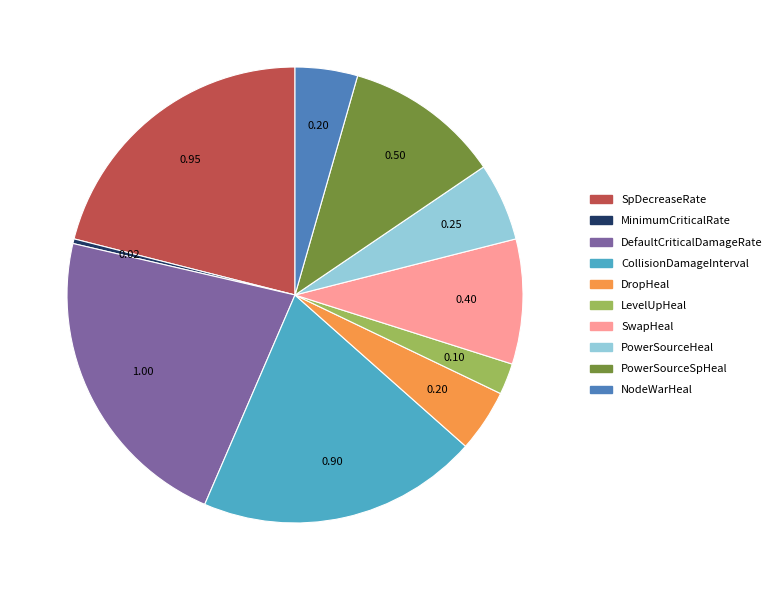

Is the sum of NodeWarHeal and PowerSourceHeal greater than half?

No